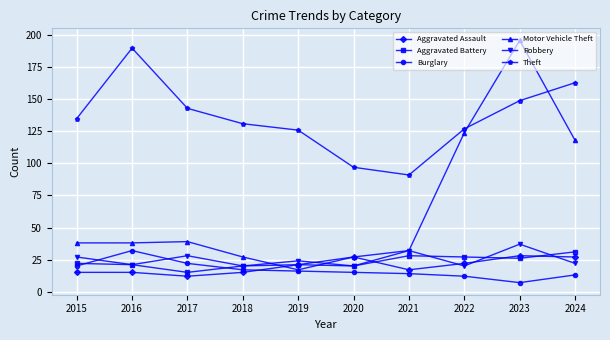

In Aggravated Battery, how many points are higher than both neighbors (excluding endpoints)?

2